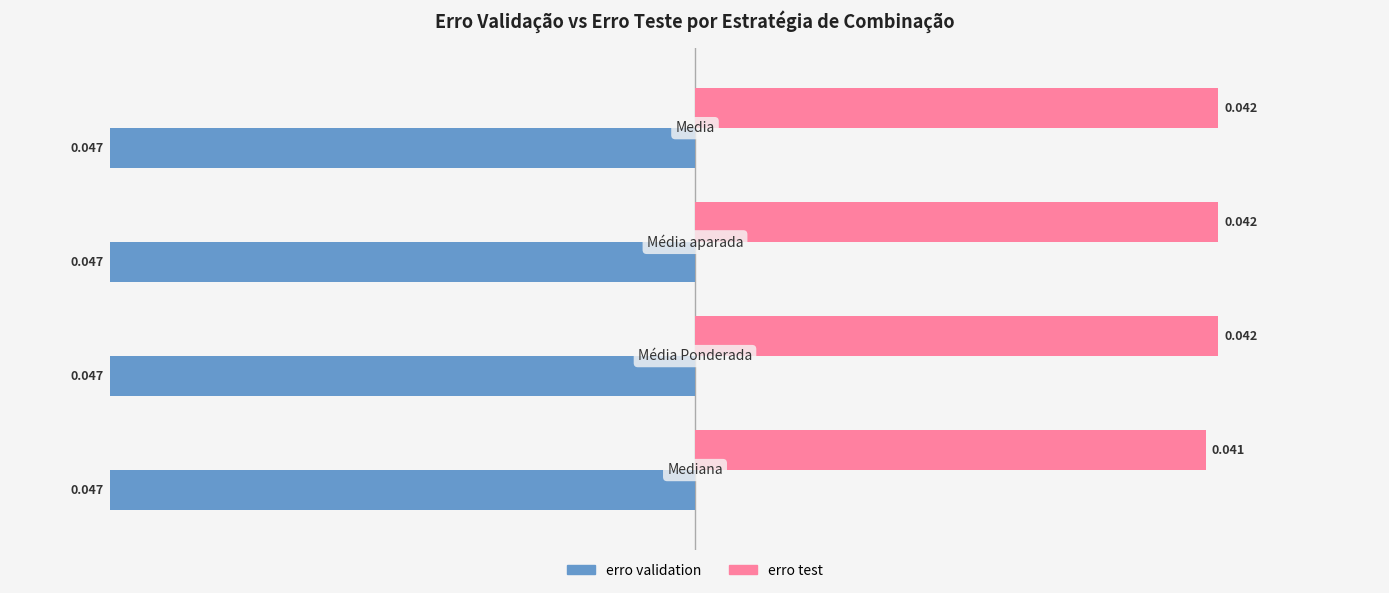

Which series has the largest range (max minus min)?

erro test